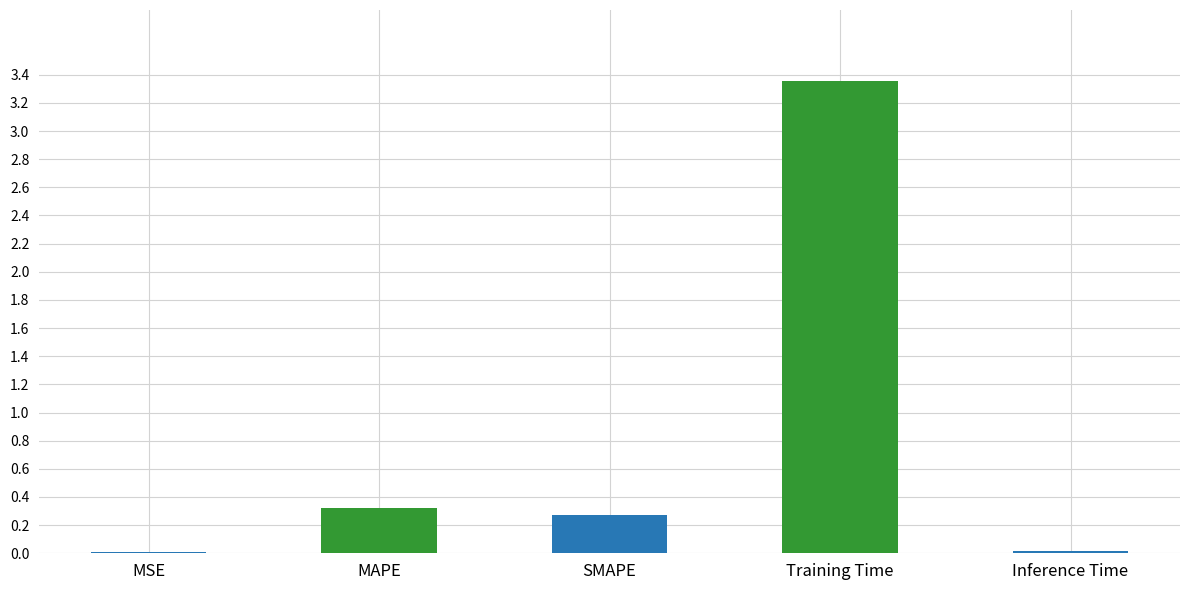

What value does the data have at SMAPE?

0.3